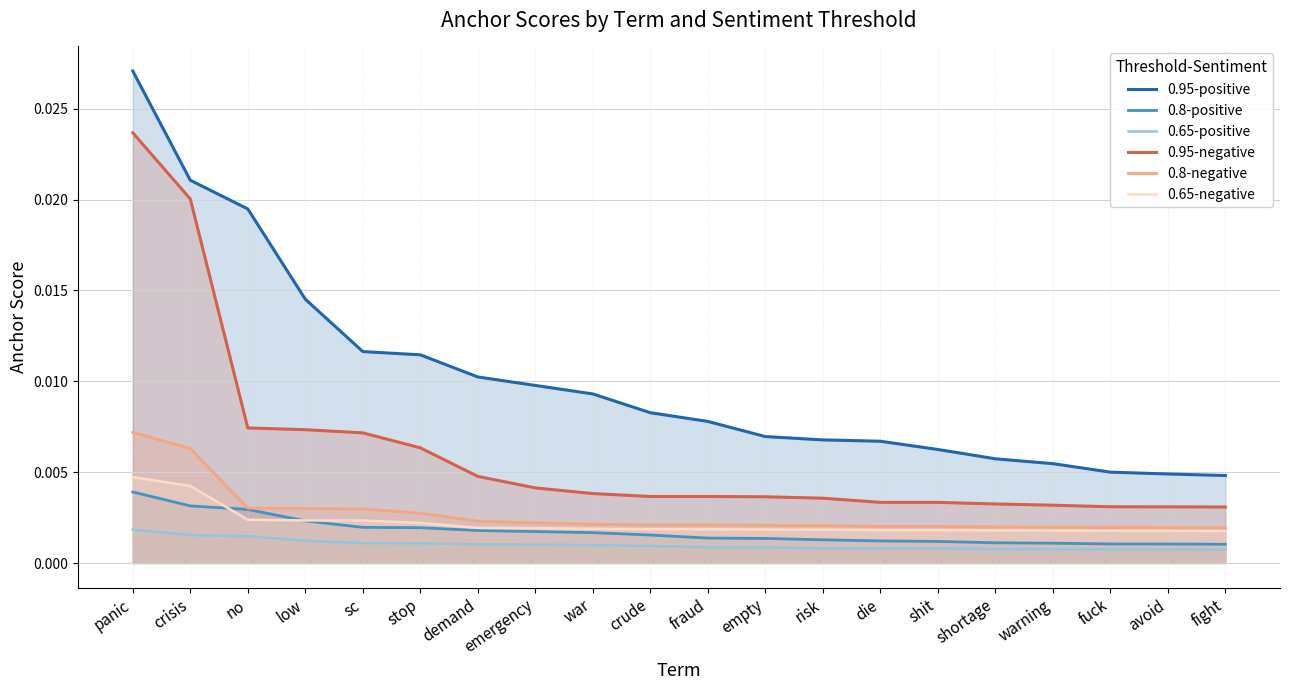

True or false: 0.65-positive and 0.95-positive intersect in this chart.

False